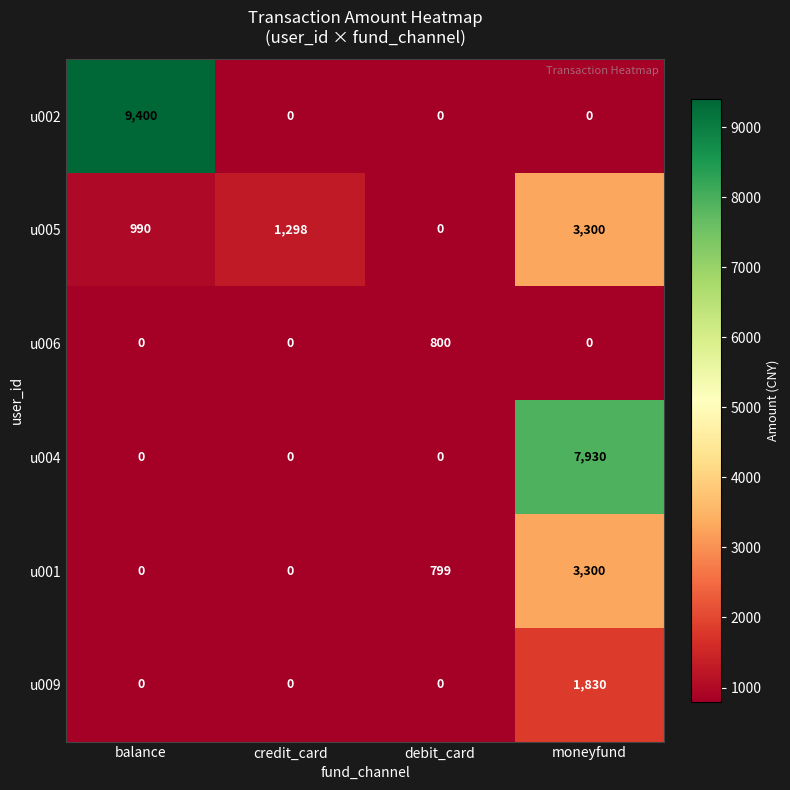

Which label corresponds to the largest value in the chart?

balance